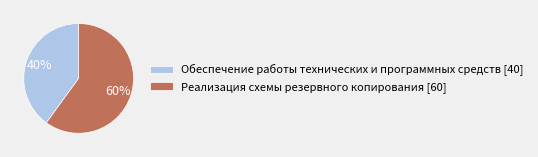

Do Реализация схемы резервного копирования and Обеспечение работы технических и программных средств together represent more than half of the pie?

Yes